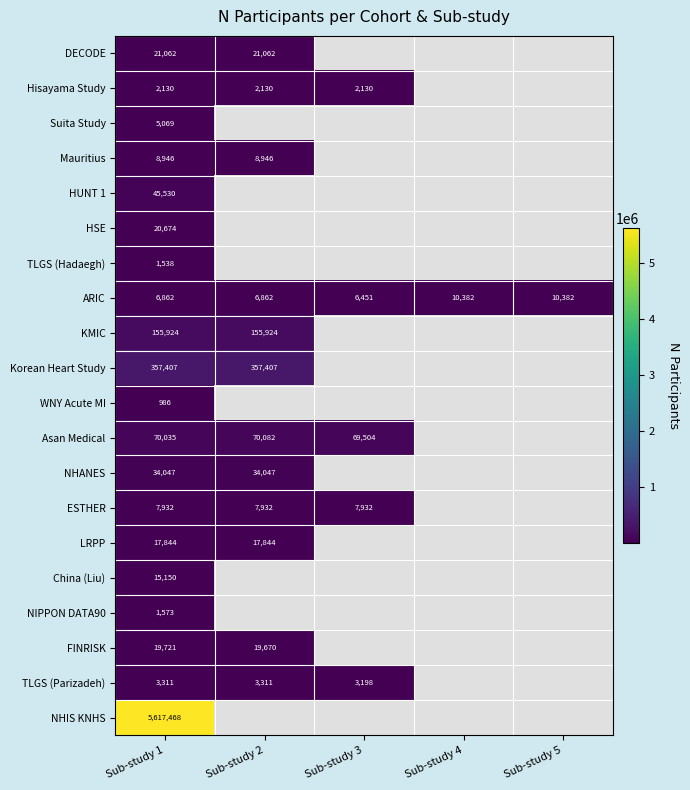

At Sub-study 1, list the series in order from largest to smallest.

NHIS KNHS, Korean Heart Study, KMIC, Asan Medical, HUNT 1, NHANES, DECODE, HSE, FINRISK, LRPP, China (Liu), Mauritius, ESTHER, ARIC, Suita Study, TLGS (Parizadeh), Hisayama Study, NIPPON DATA90, TLGS (Hadaegh), WNY Acute MI